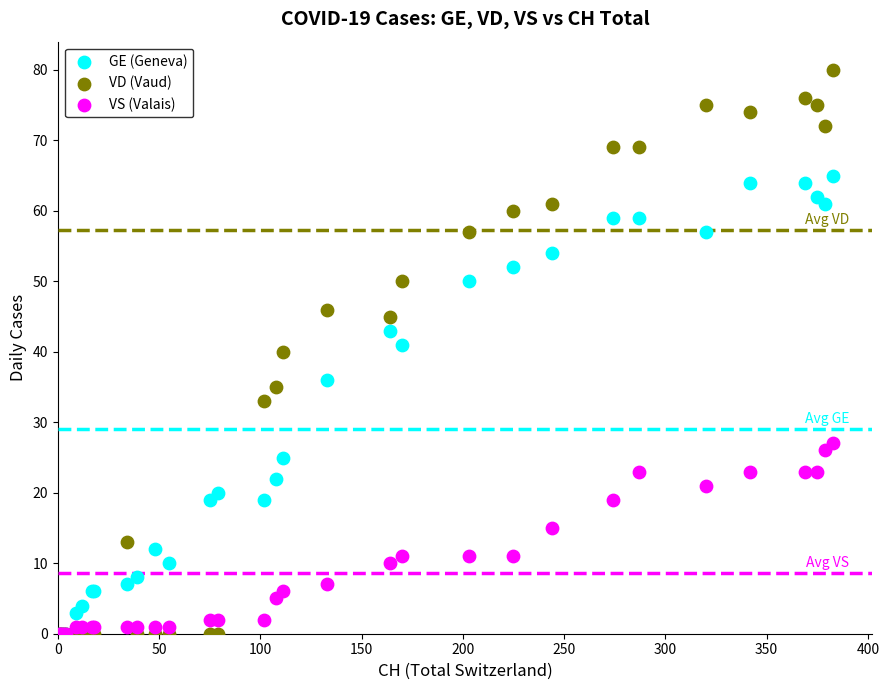

In the GE (Geneva) series, what Y value is closest to 32?

36